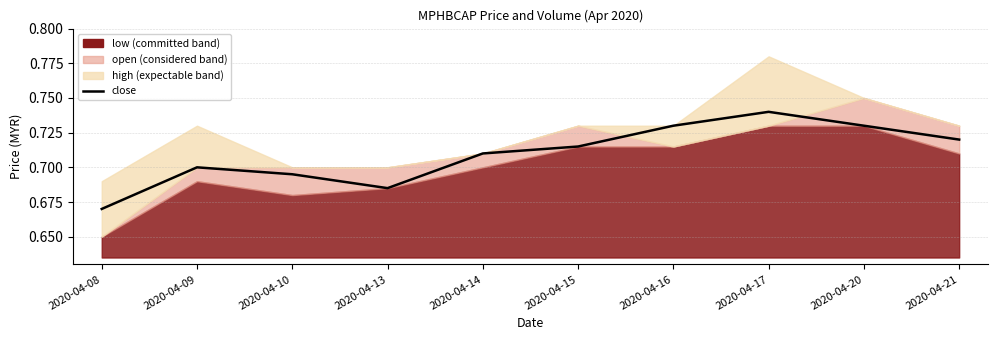

What is the difference between the values at 2020-04-16 and 2020-04-08?

0.1